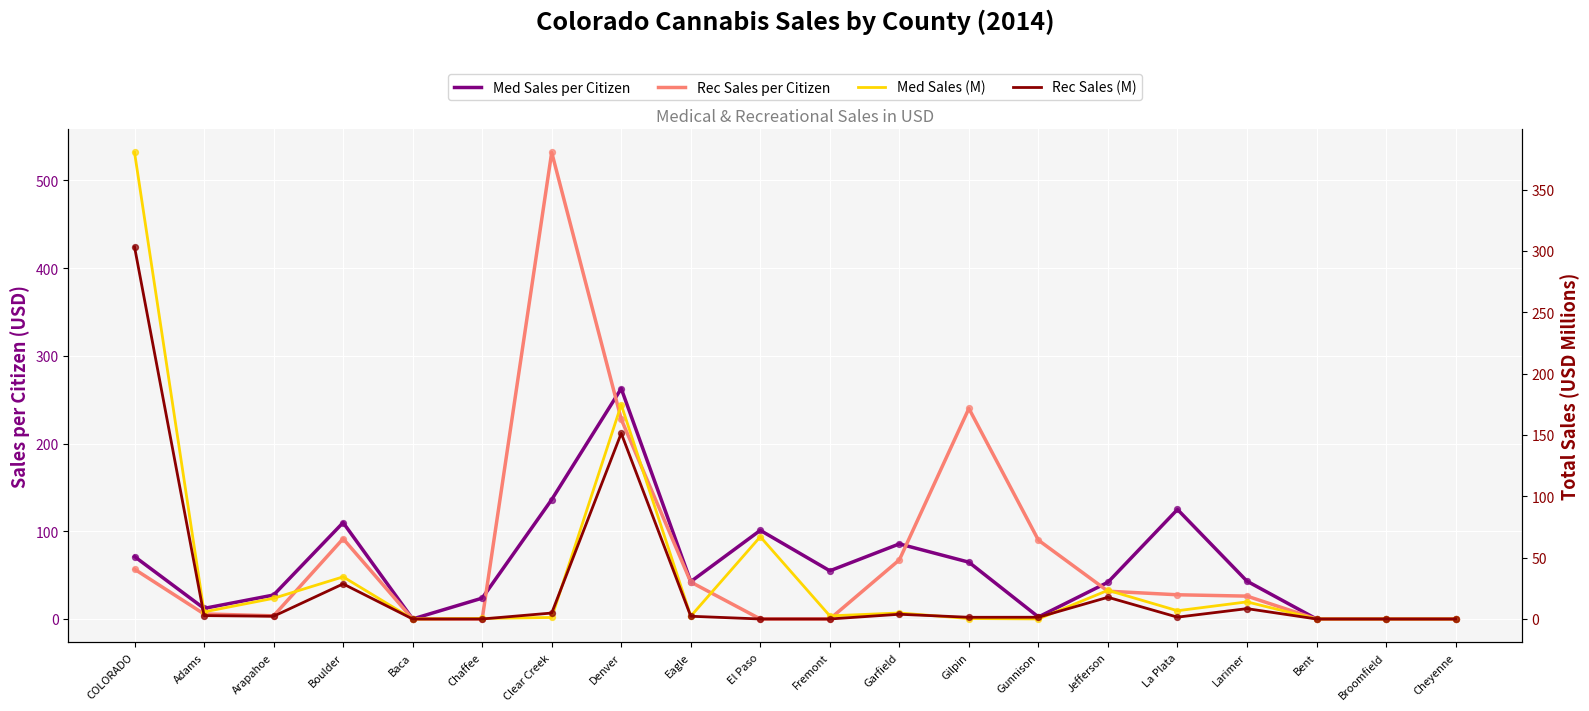

Is the value of Rec Sales (M) at Garfield greater than the value of Rec Sales per Citizen at Adams?

No